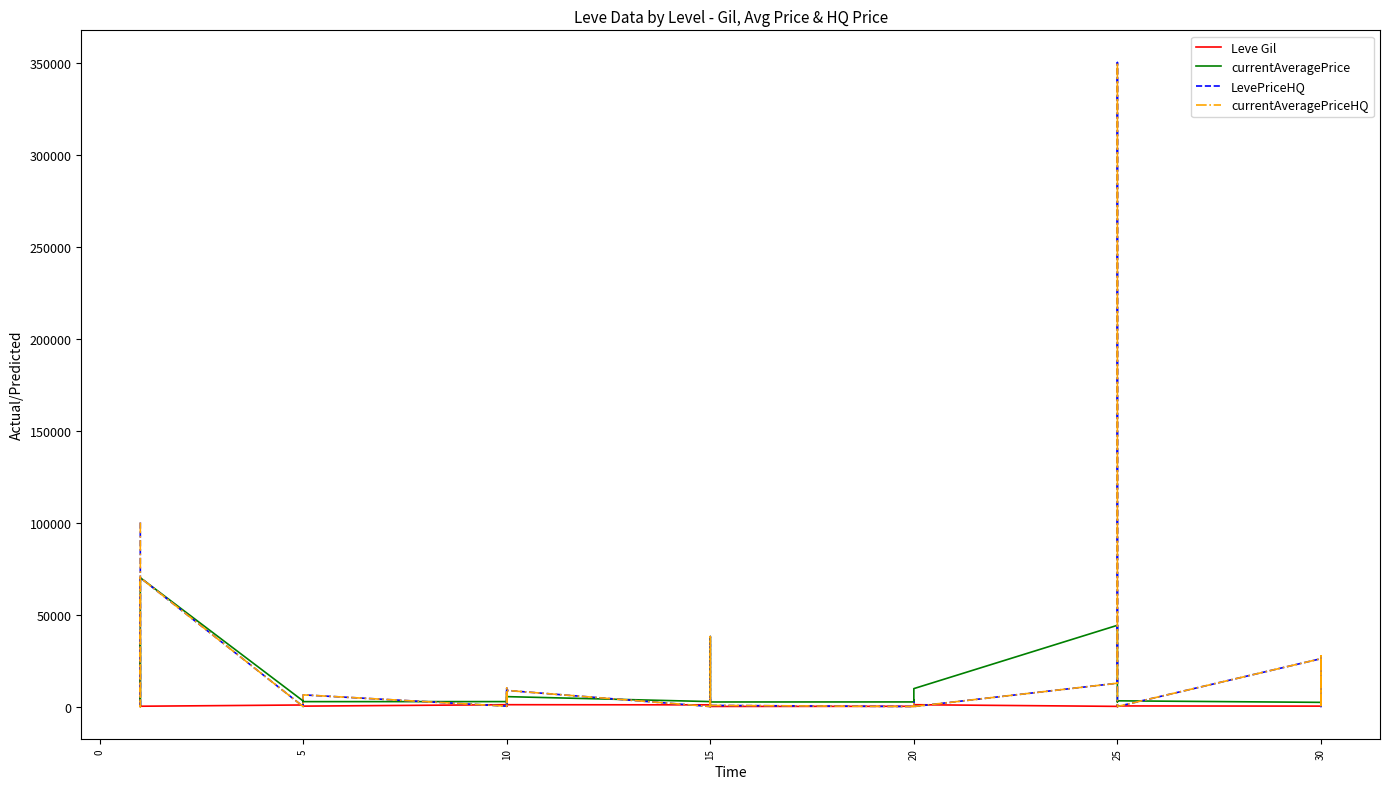

Which series has the largest total across all categories?

currentAveragePriceHQ